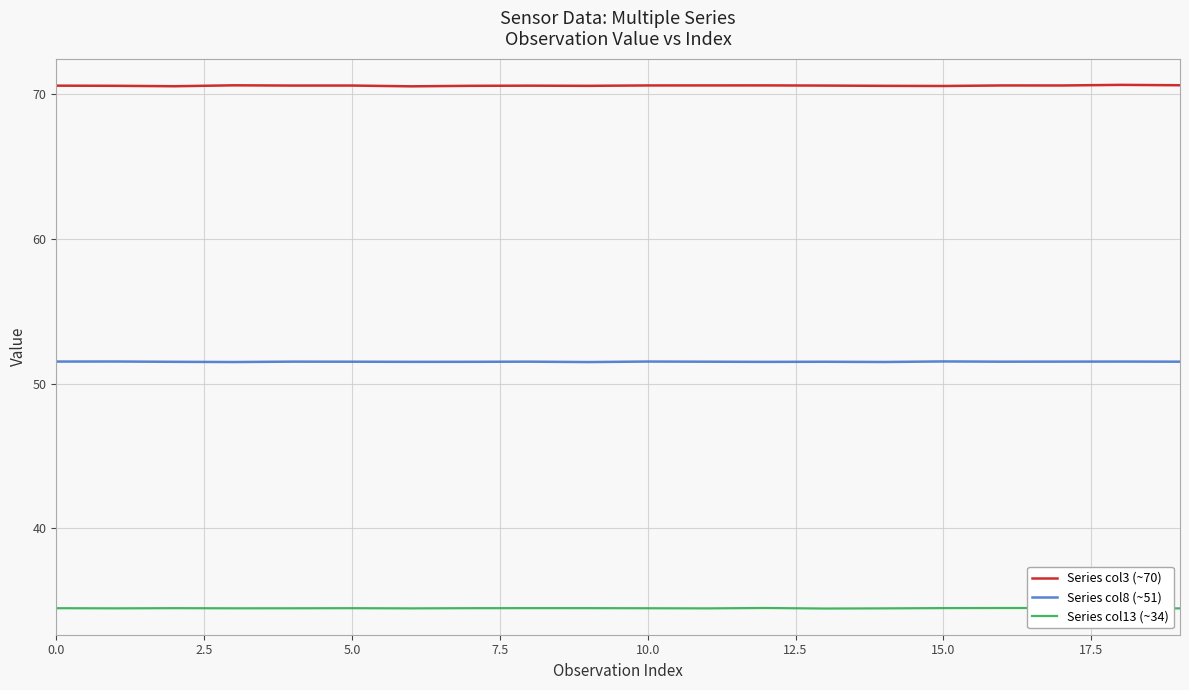

True or false: Series col13 (~34) and Series col8 (~51) intersect in this chart.

False